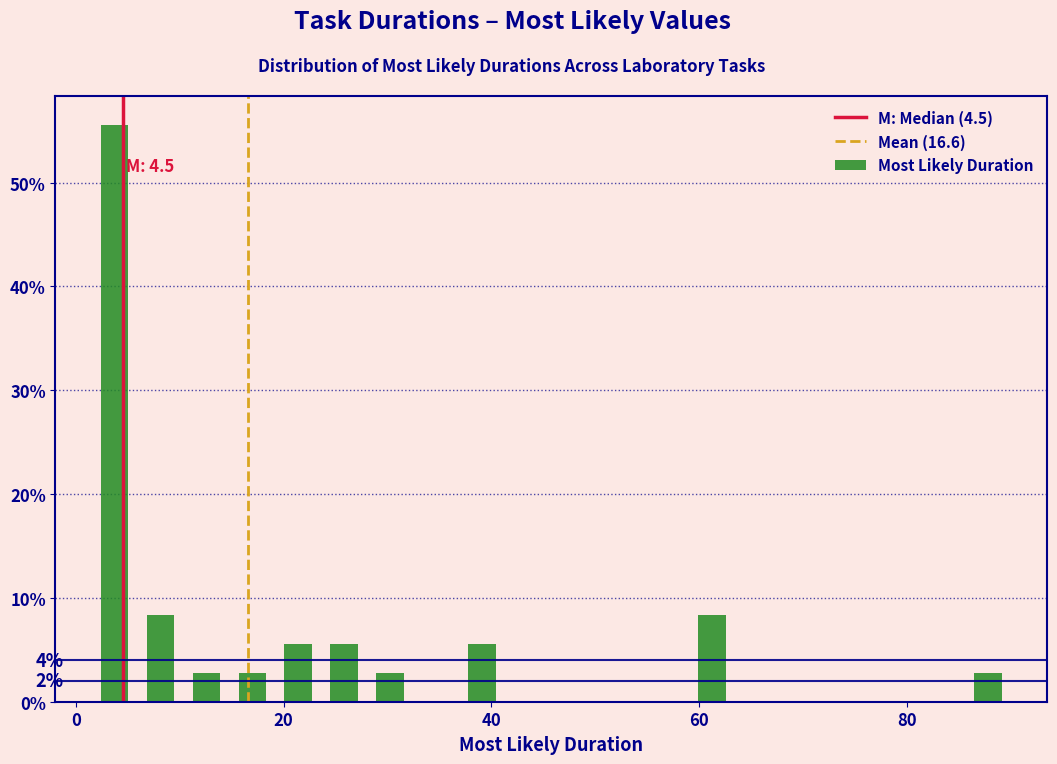

Around what value on the x-axis is the tallest bar? Give the approximate position of its centre, as read against the axis.

4